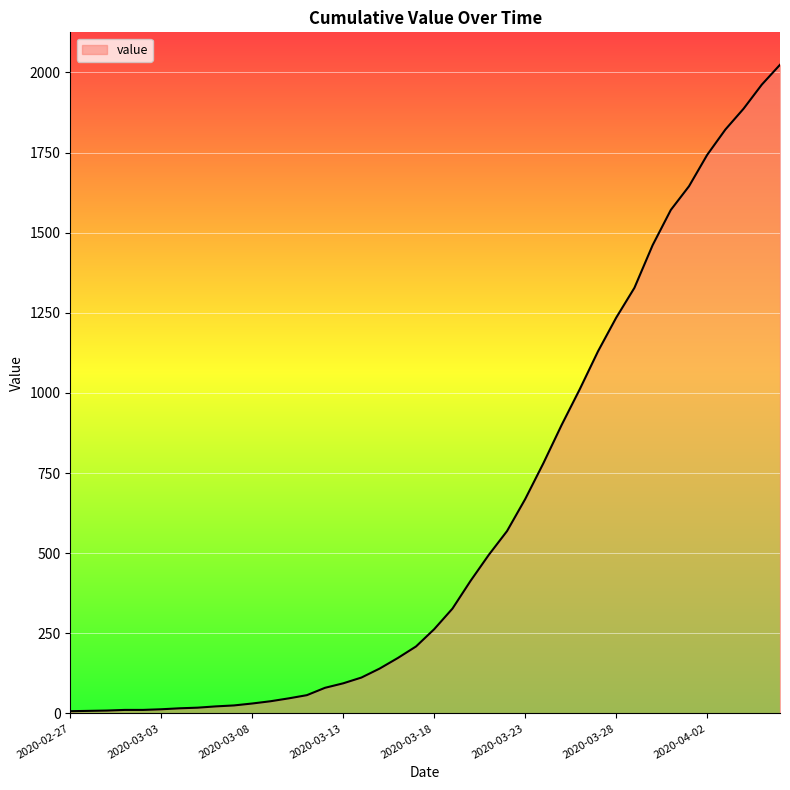

What is the maximum value shown in the chart?

2024